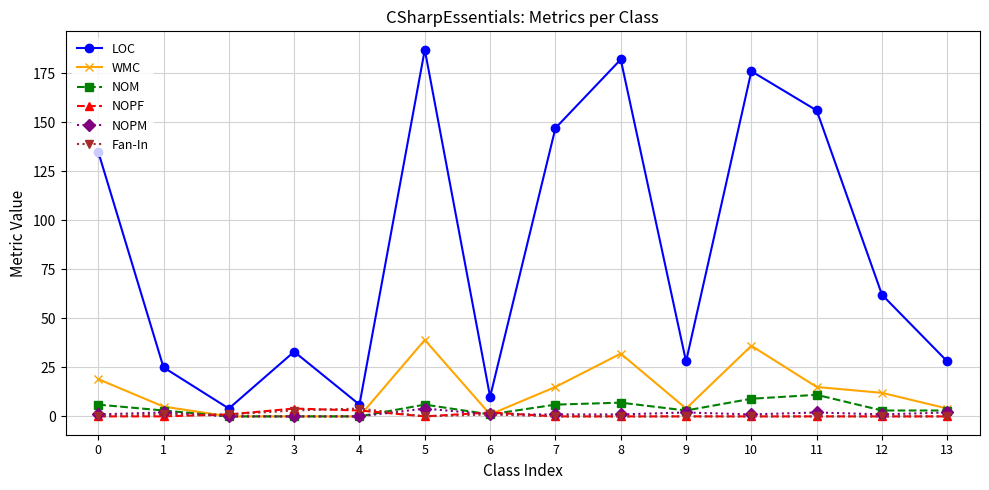

How many NOPF values are between 0 and 1?

11